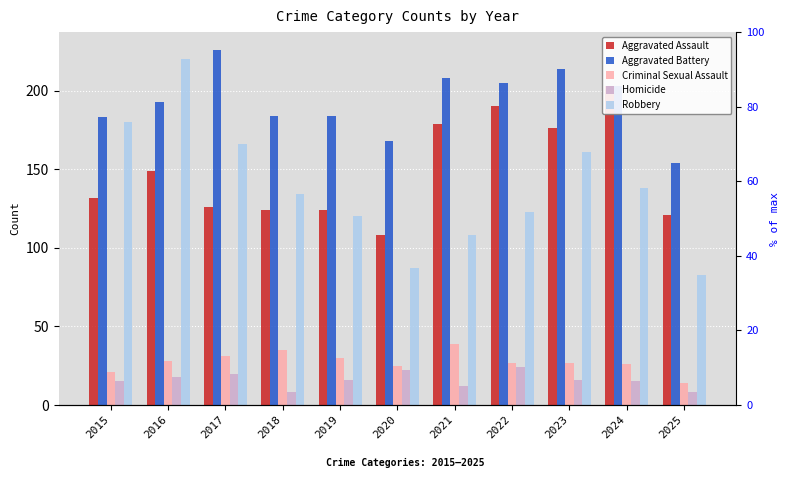

Reading left to right, extract all data points from this chart.

Aggravated Assault: 132	149	126	124	124	108	179	190	176	203	121
Aggravated Battery: 183	193	226	184	184	168	208	205	214	203	154
Criminal Sexual Assault: 21	28	31	35	30	25	39	27	27	26	14
Homicide: 15	18	20	8	16	22	12	24	16	15	8
Robbery: 180	220	166	134	120	87	108	123	161	138	83